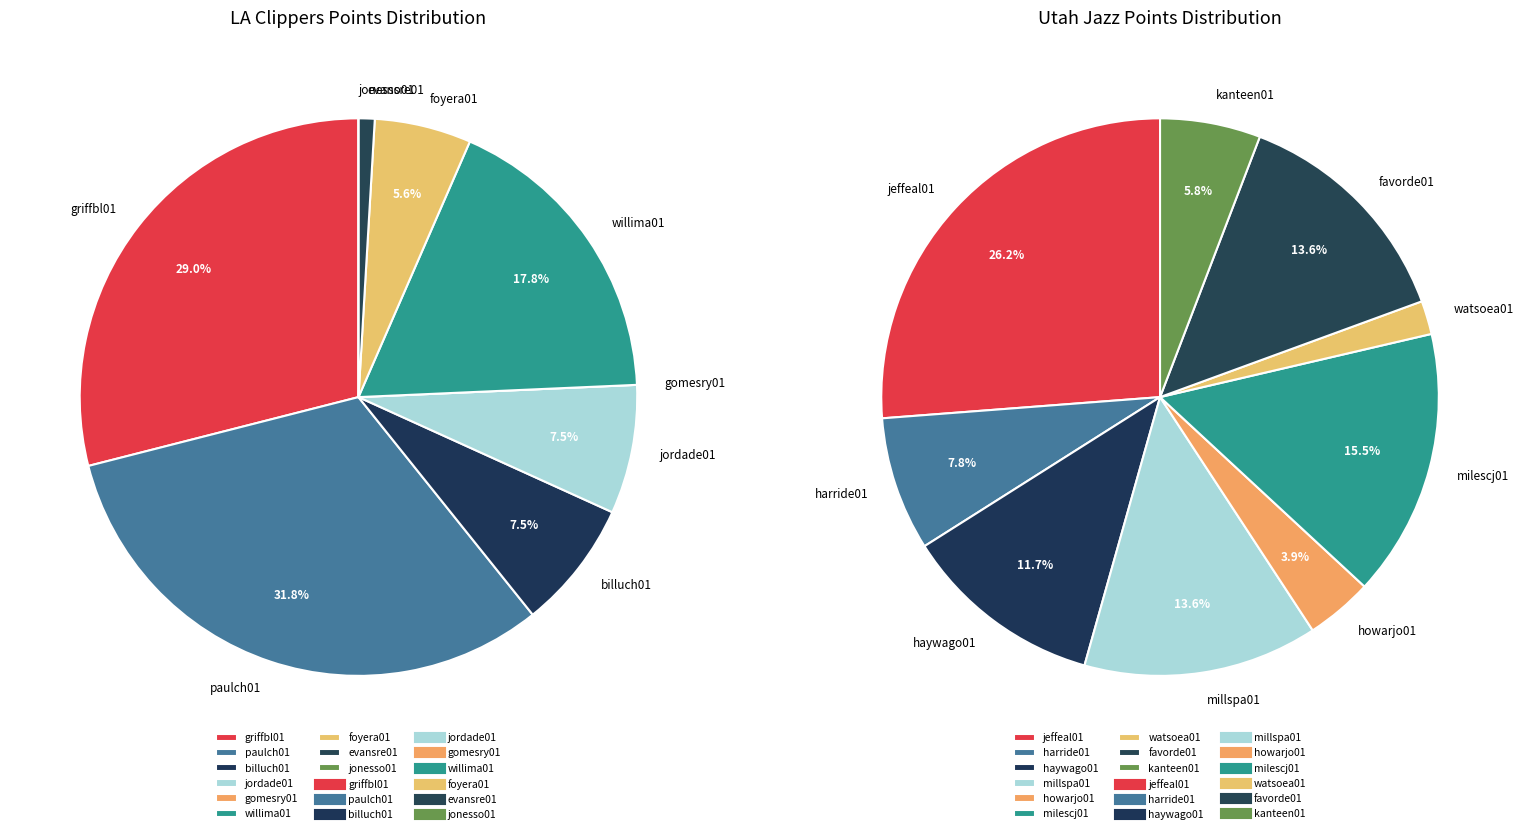

How many segments does this pie chart have?

9